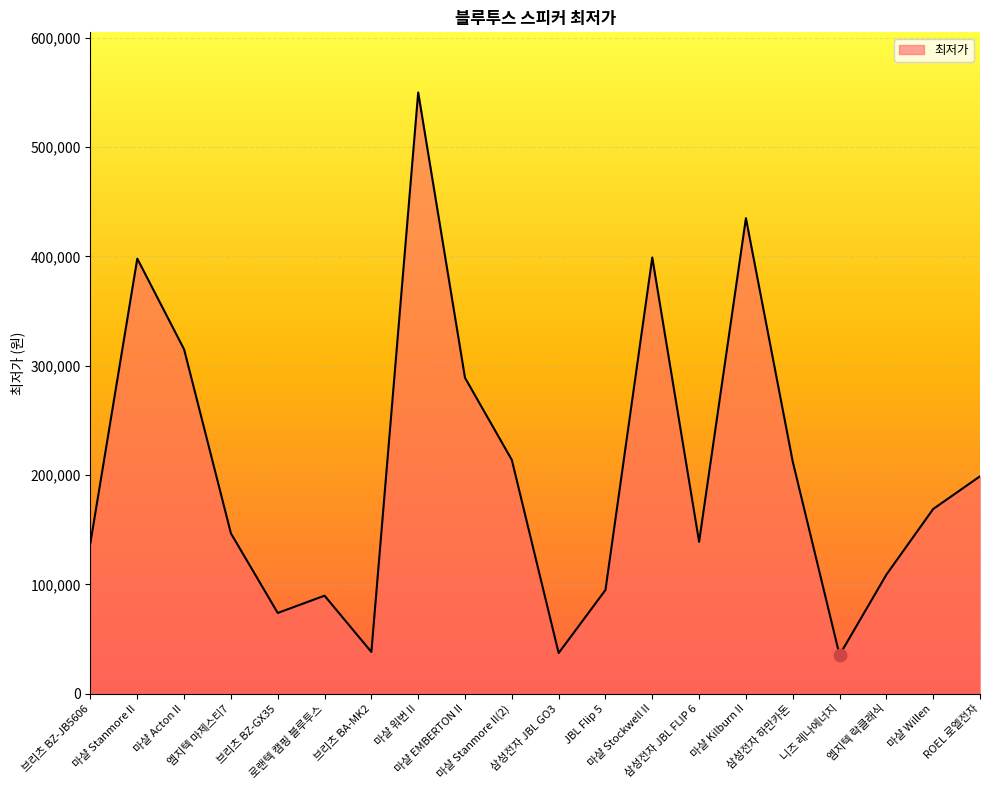

Approximately how many times larger is the value at 브리츠 BZ-JB5606 compared to 엠지텍 마제스티7?

0.9